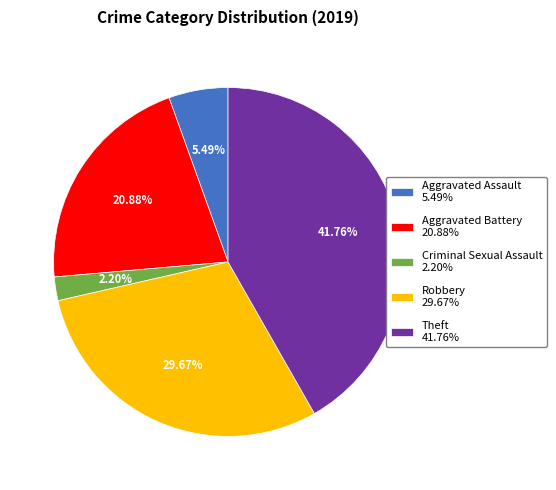

What percentage is the Theft slice, to the nearest percent?

42%